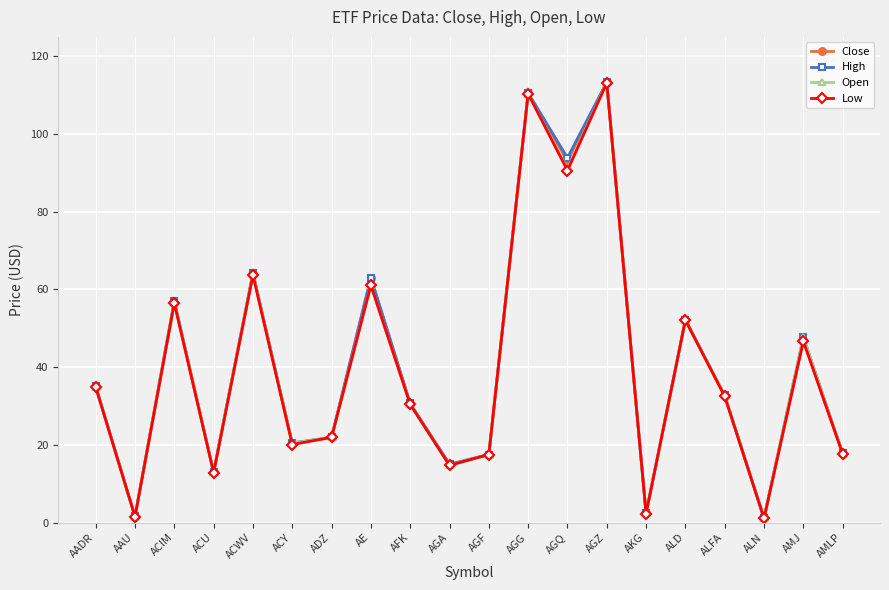

How many categories are shown in the chart?

20